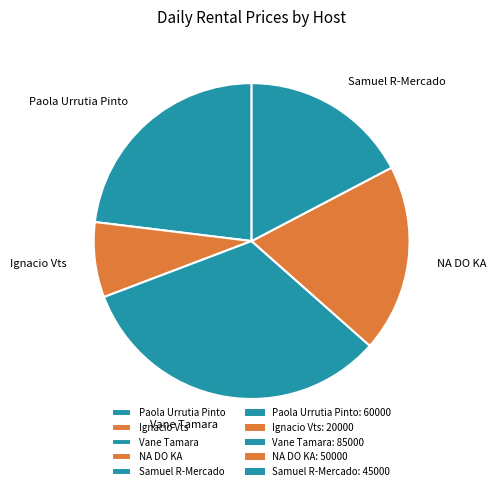

Between Samuel R-Mercado and NA DO KA, which is larger?

NA DO KA